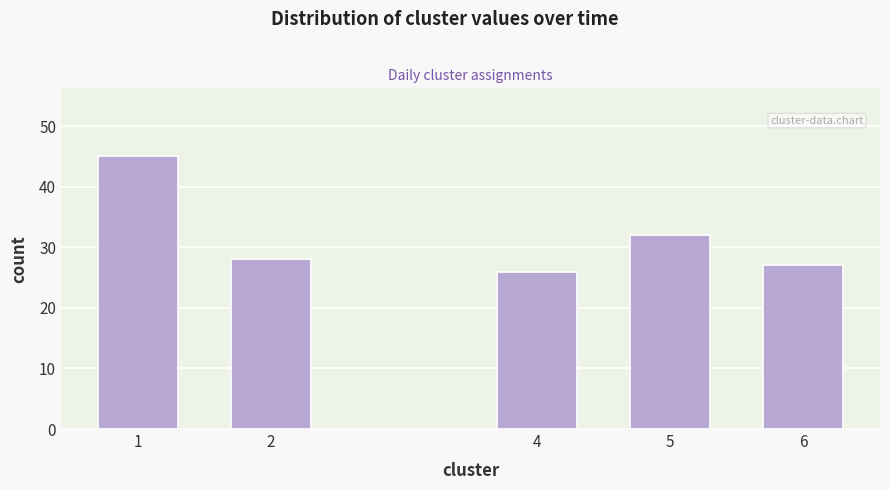

Reading left to right, list all the values displayed in this chart.

45	28	26	32	27